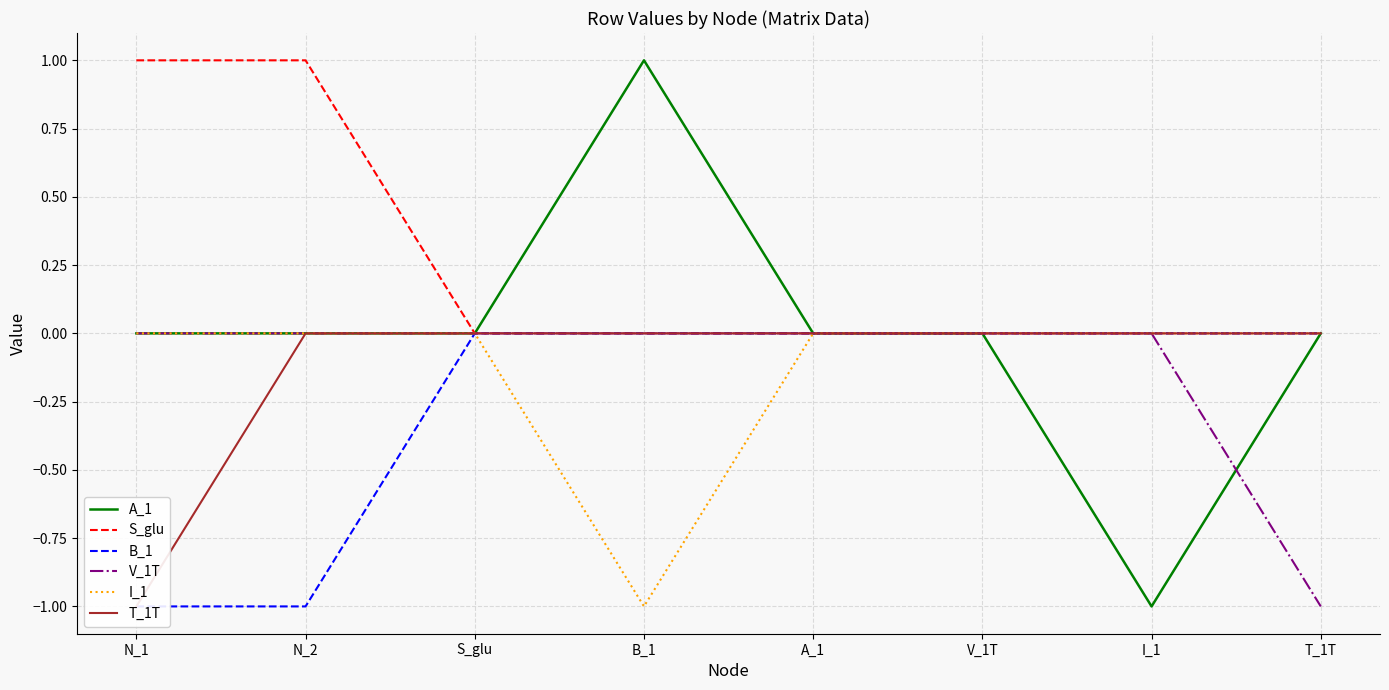

Reading left to right, what are all the values shown in this chart?

A_1: N_1=0	N_2=0	S_glu=0	B_1=1	A_1=0	V_1T=0	I_1=-1	T_1T=0
S_glu: N_1=1	N_2=1	S_glu=0	B_1=0	A_1=0	V_1T=0	I_1=0	T_1T=0
B_1: N_1=-1	N_2=-1	S_glu=0	B_1=0	A_1=0	V_1T=0	I_1=0	T_1T=0
V_1T: N_1=0	N_2=0	S_glu=0	B_1=0	A_1=0	V_1T=0	I_1=0	T_1T=-1
I_1: N_1=0	N_2=0	S_glu=0	B_1=-1	A_1=0	V_1T=0	I_1=0	T_1T=0
T_1T: N_1=-1	N_2=0	S_glu=0	B_1=0	A_1=0	V_1T=0	I_1=0	T_1T=0